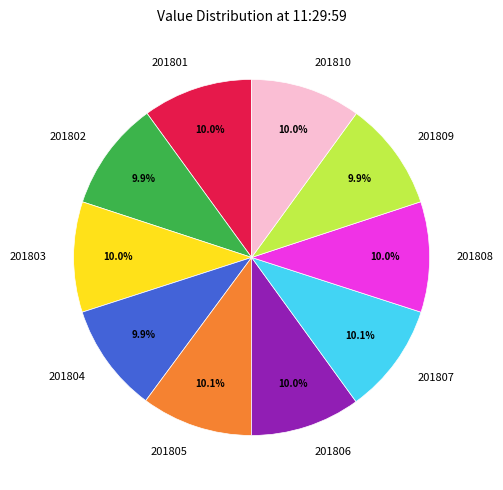

Is there any slice that represents more than half of the pie?

No